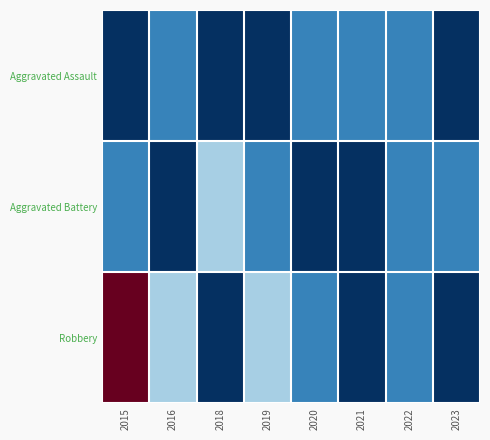

How many data points does each series have?

8